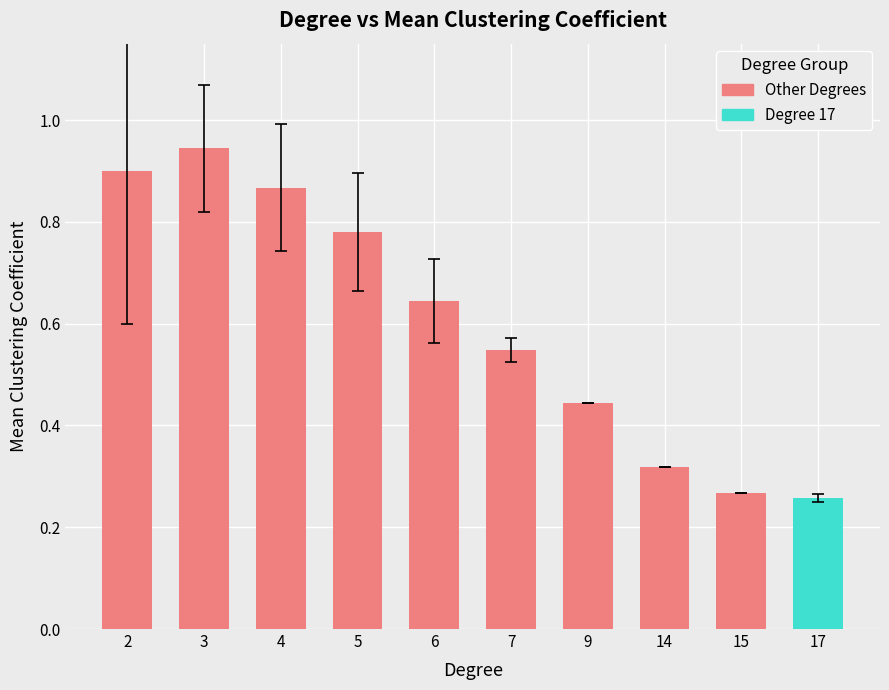

Which has a higher value, 17 or 7?

7